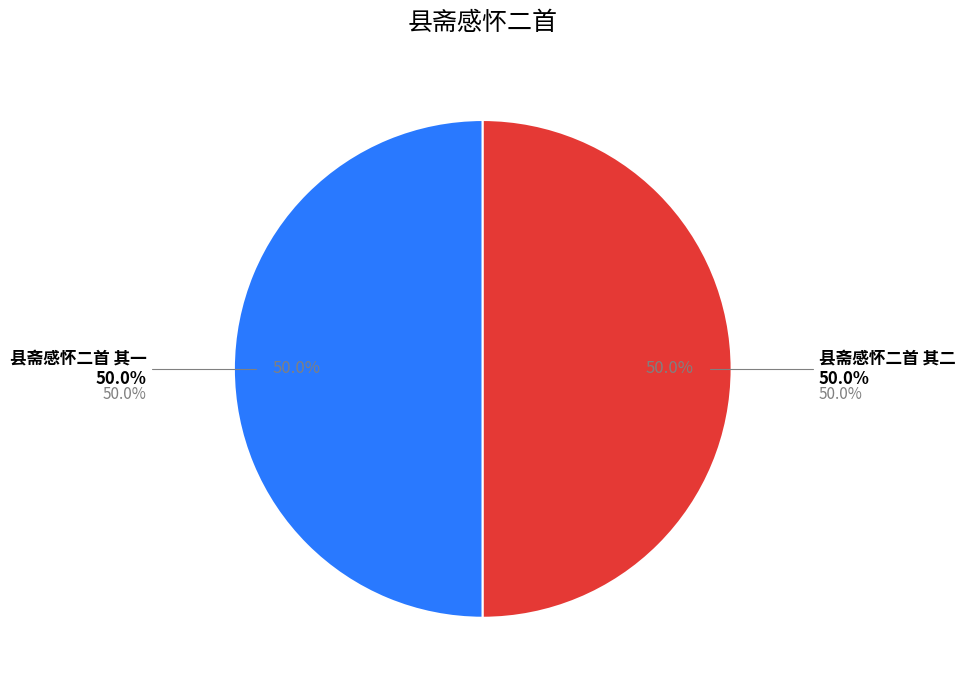

Rank the categories by value from highest to lowest.

县斋感怀二首 其一, 县斋感怀二首 其二